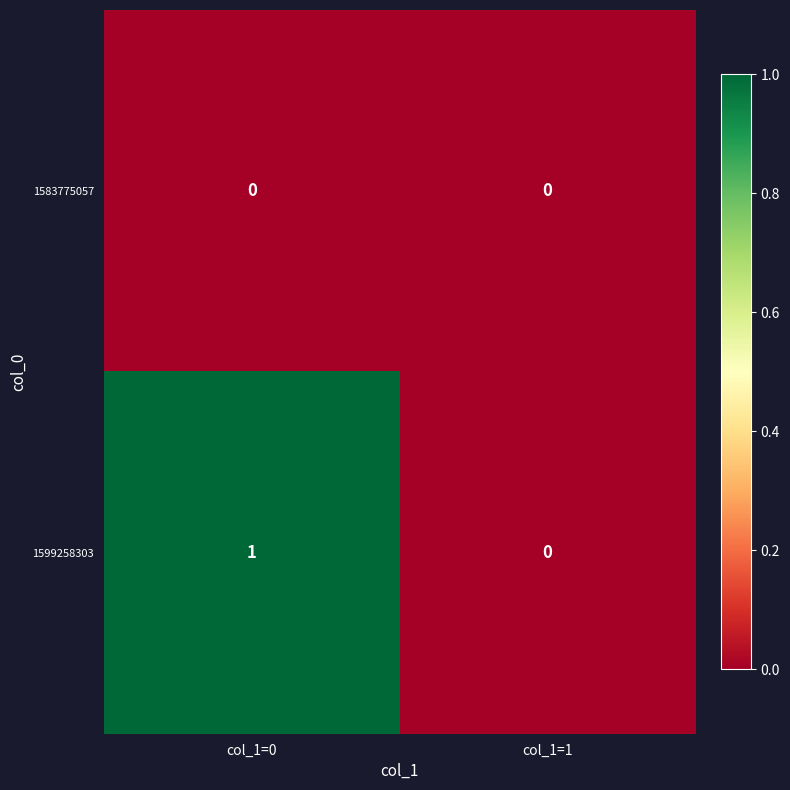

Which series has the widest spread of values?

1599258303